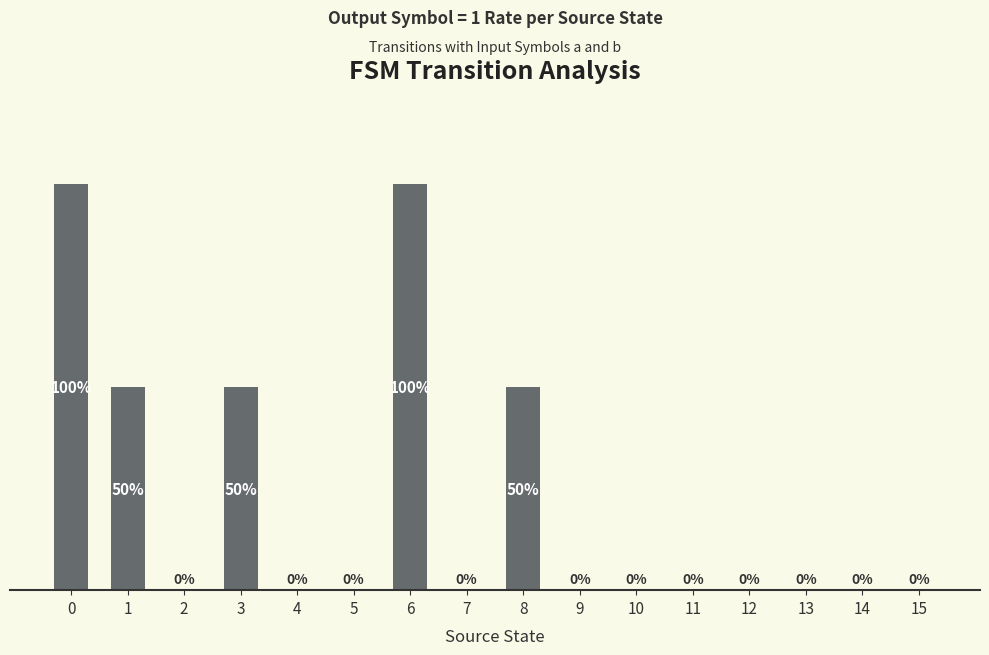

Are the bars horizontal?

No